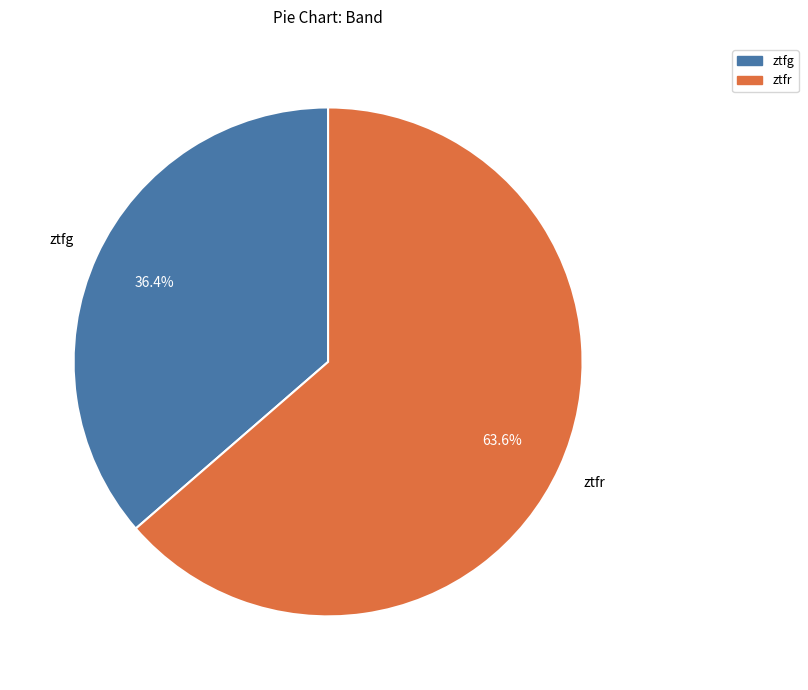

To the nearest percent, what percentage of the pie is ztfr?

64%